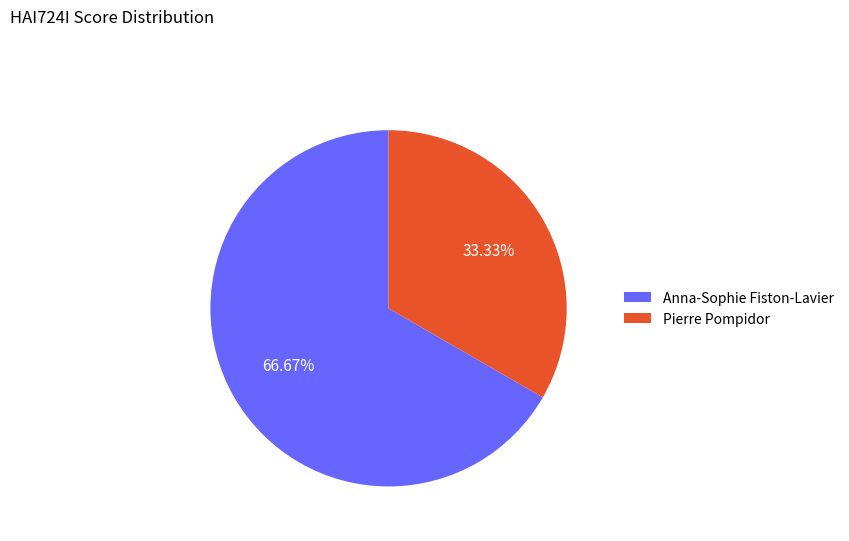

Rank the categories by value from highest to lowest.

Anna-Sophie Fiston-Lavier, Pierre Pompidor